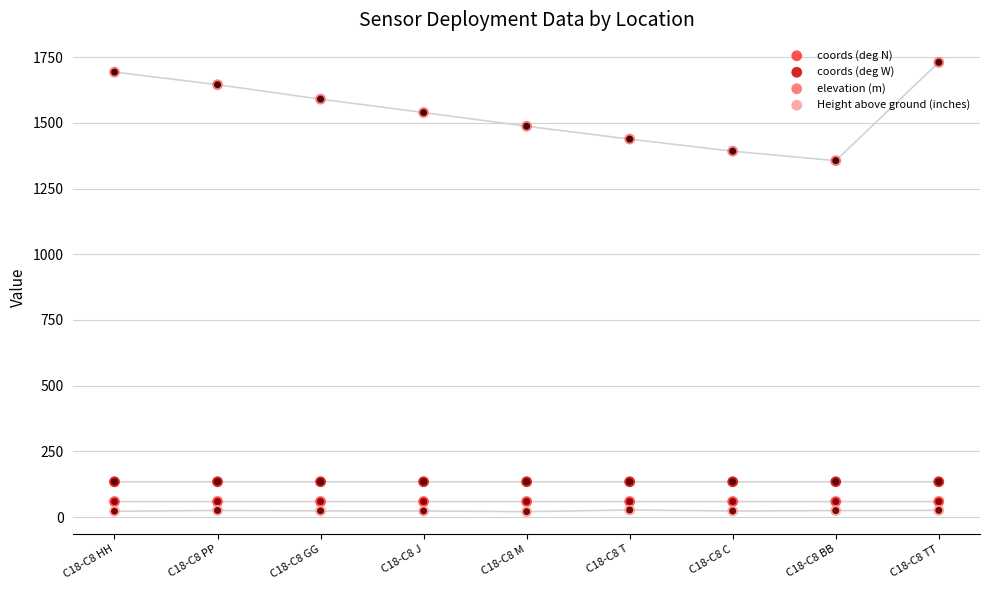

Which series has the largest total across all categories?

elevation (m)